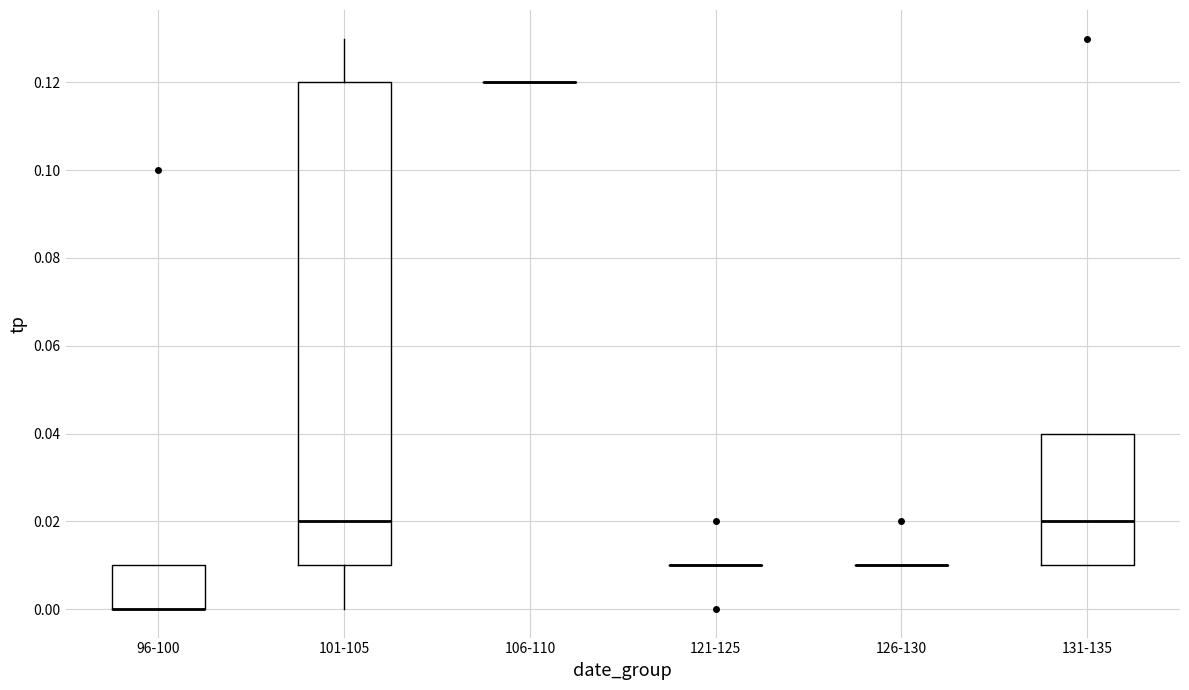

Where does the lower whisker of the box for 101-105 end on the y-axis? The values are not printed on the chart, so give them approximately, as read against the axis.

0.00